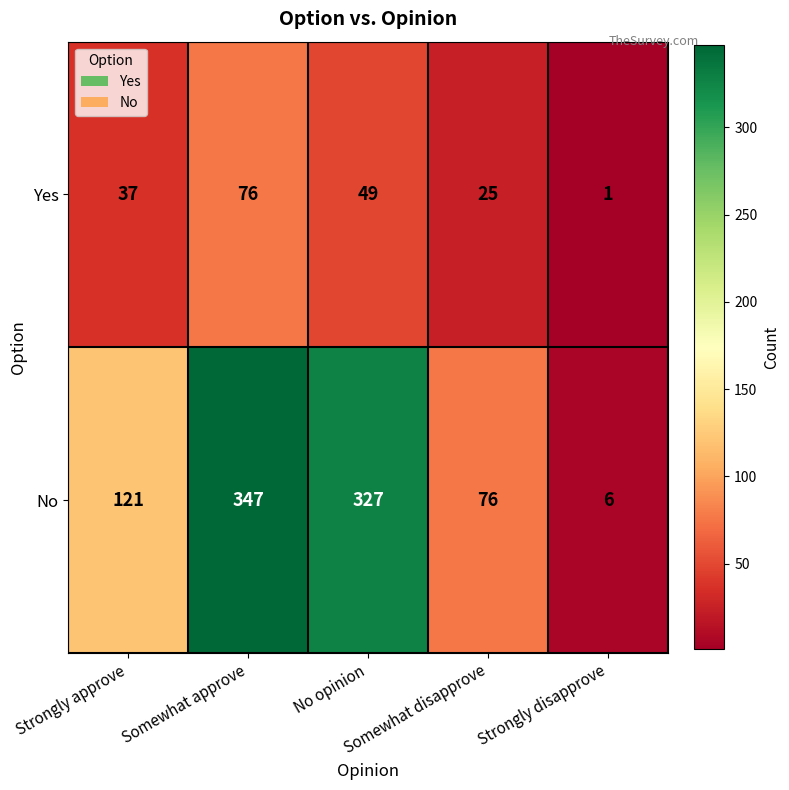

What is the greatest value displayed?

347